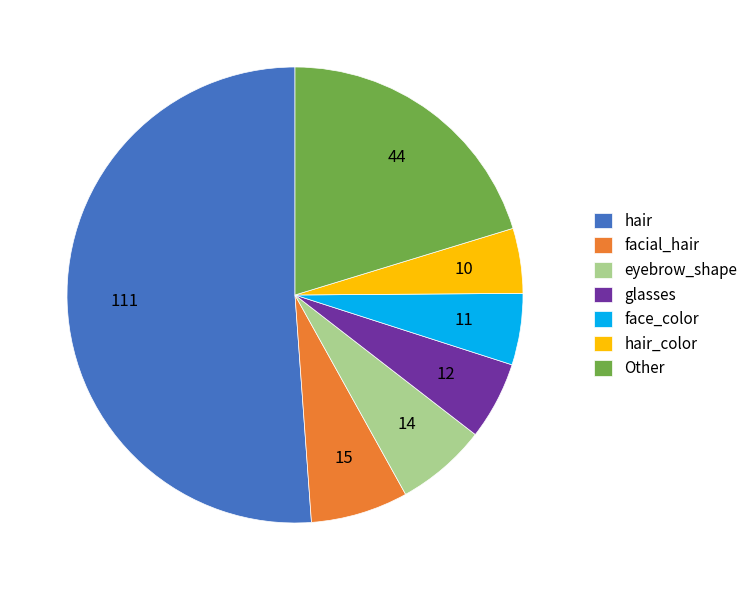

Which category has the biggest portion of the pie?

hair